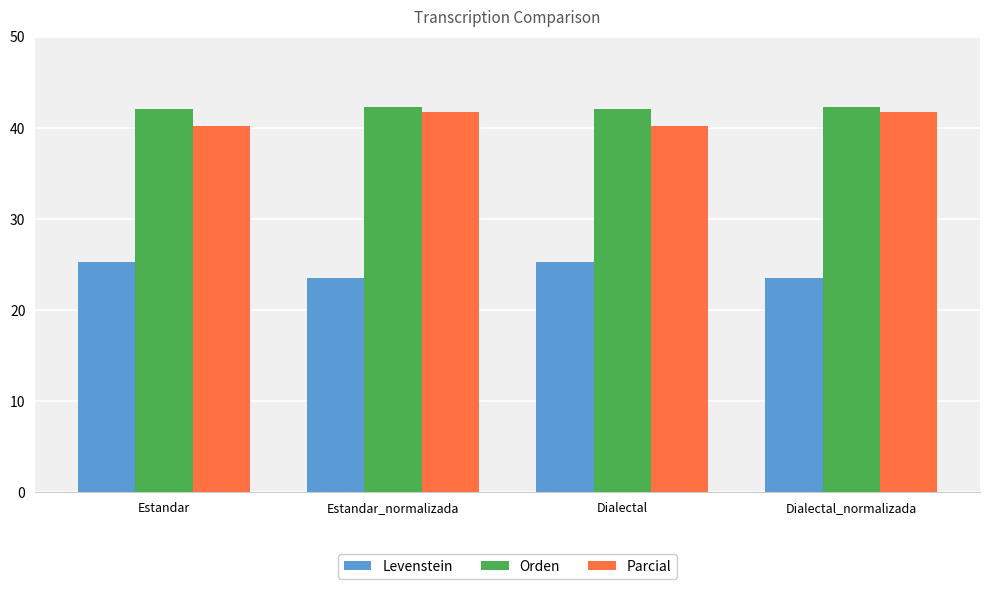

What is the maximum value for Parcial?

41.8